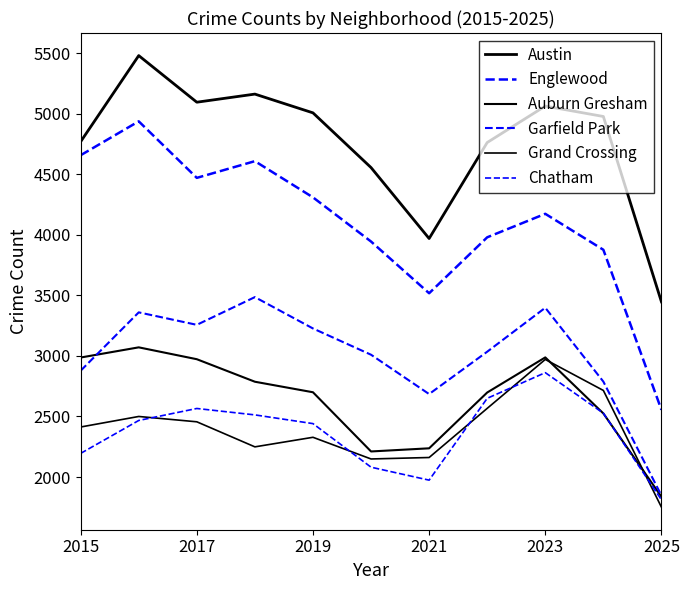

True or false: Chatham and Garfield Park cross at least once.

False